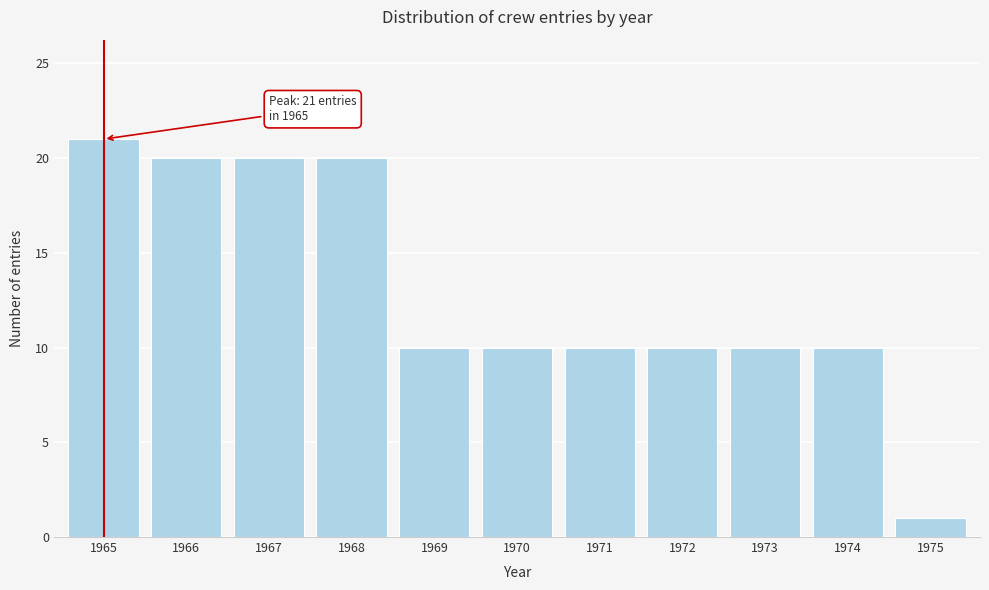

Which range on the x-axis has the tallest bar?

1964.5 to 1965.5